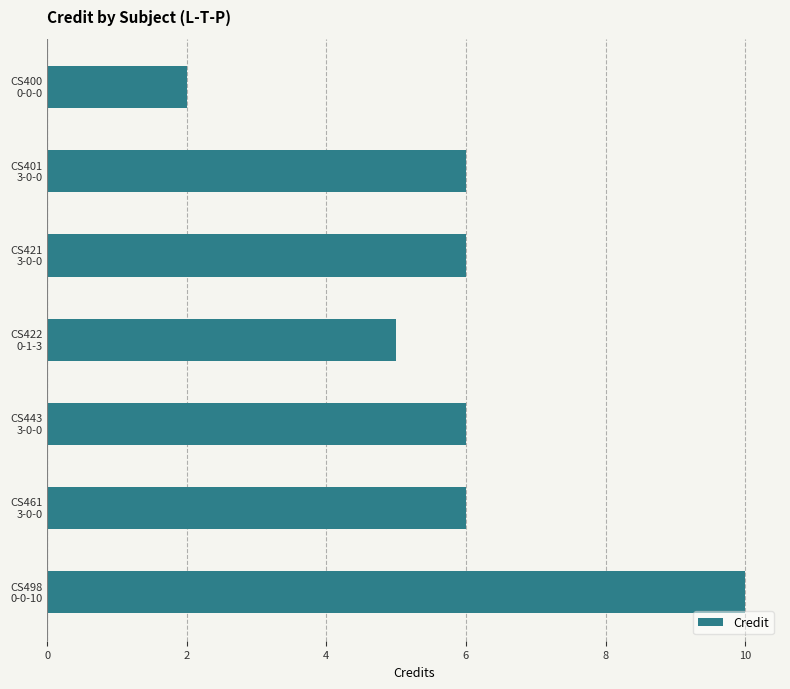

What is the average value?

6